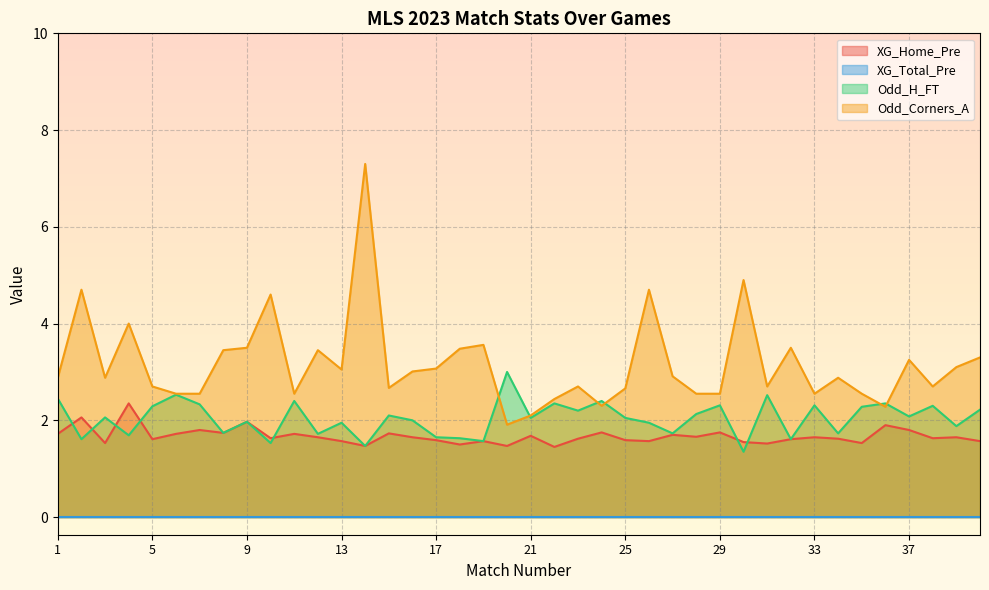

How many values in the Odd_Corners_A series are below 2?

1